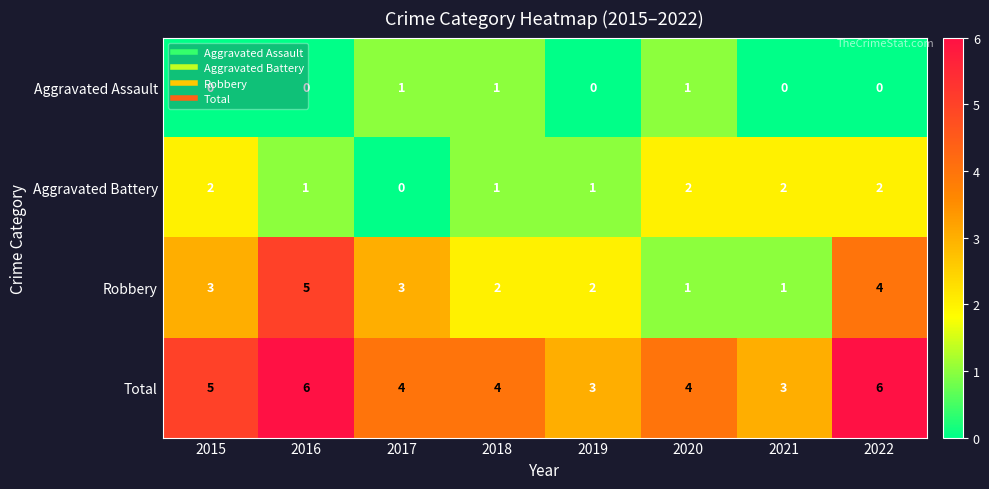

What is the difference between the maximum and minimum values in the Robbery series?

4